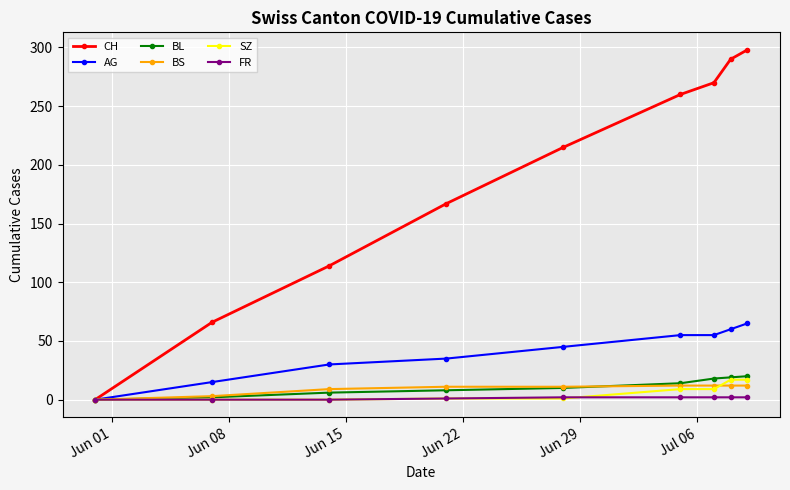

At how many categories does at least one series exceed 172?

5